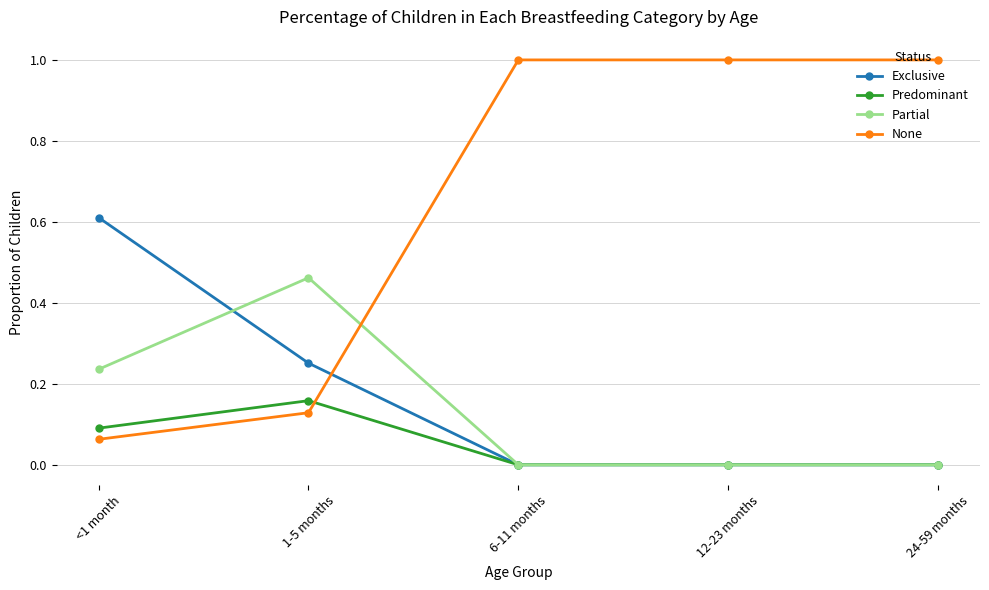

List the series in order of their peak value, lowest first.

Predominant, Partial, Exclusive, None